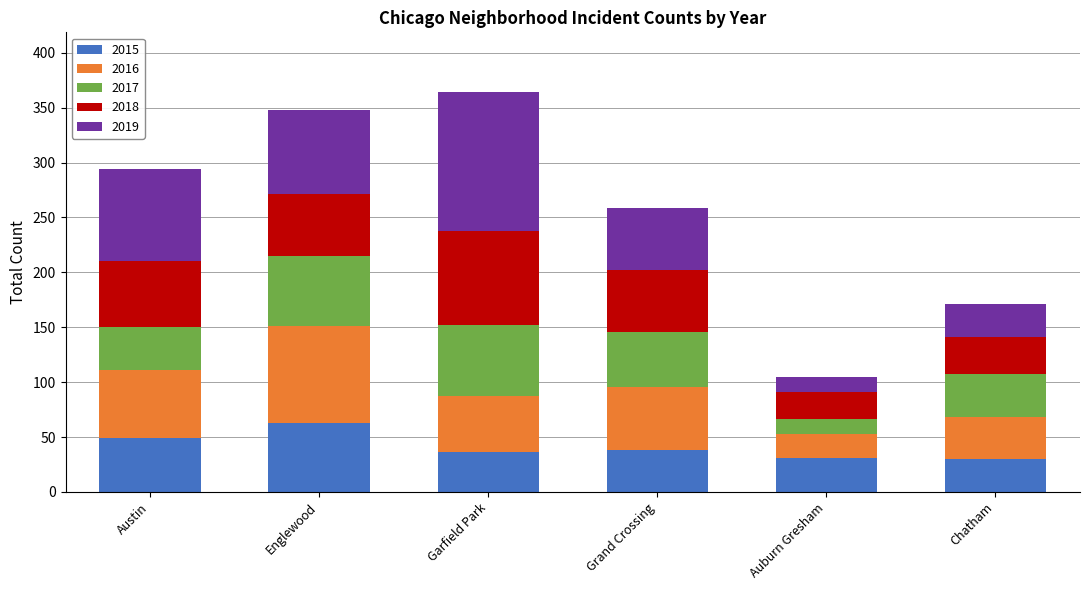

At which label does 2015 reach its peak?

Englewood